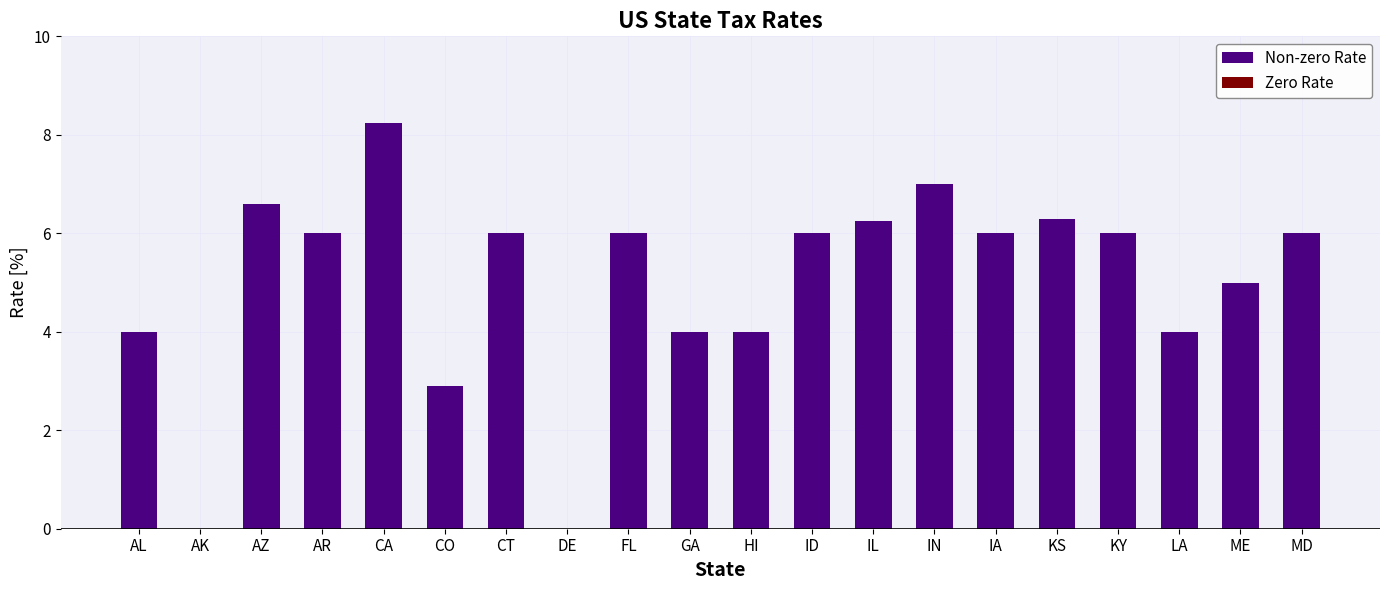

What is the sum of the values at CO and IA?

8.9